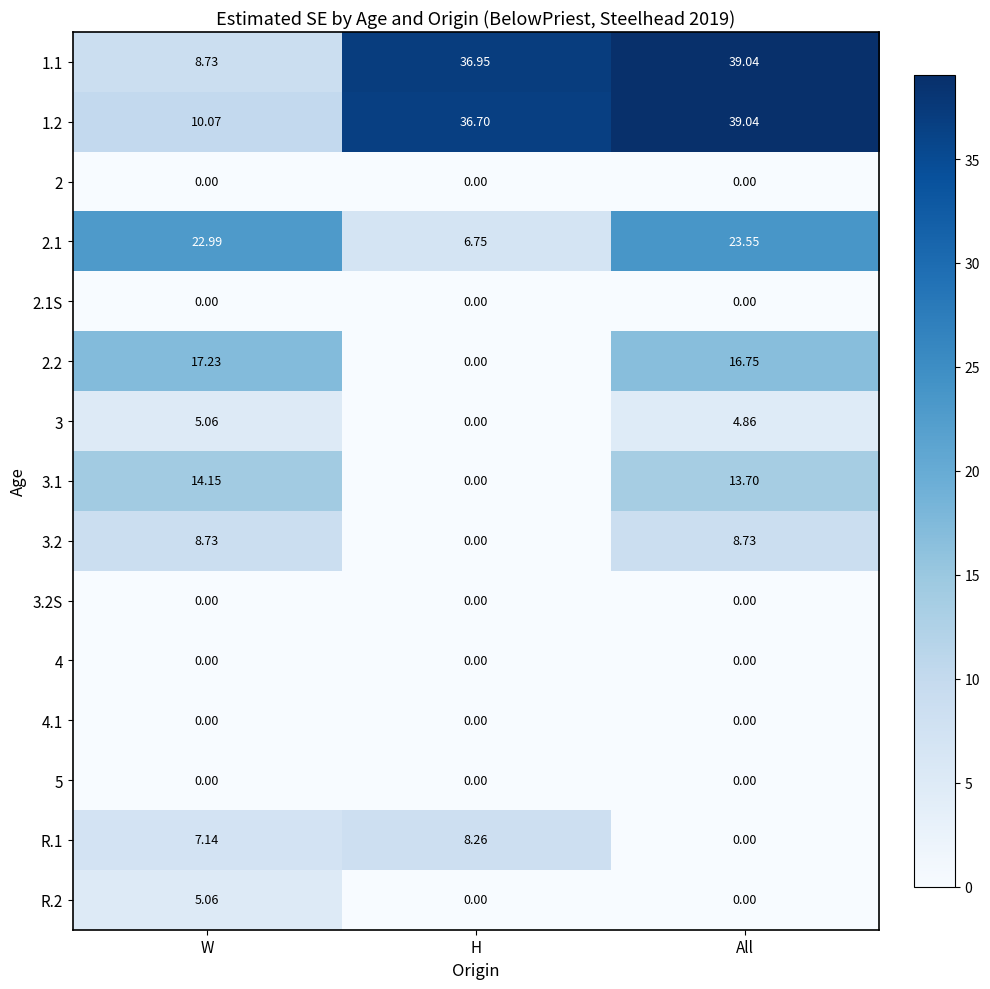

At which category is the sum across all series the highest?

All